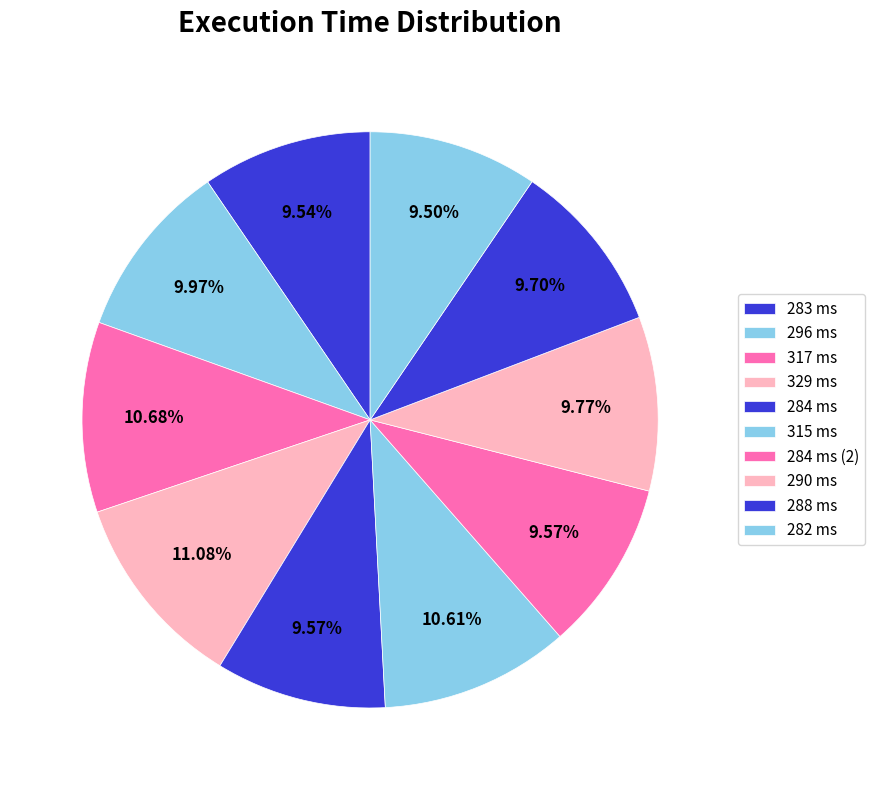

Combined, do 329 ms and 296 ms account for over 50%?

No